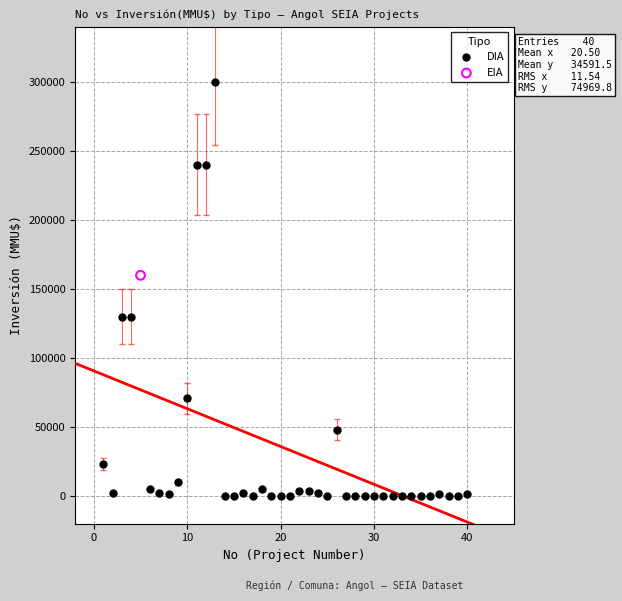

What are all the series names shown in the legend?

DIA, EIA